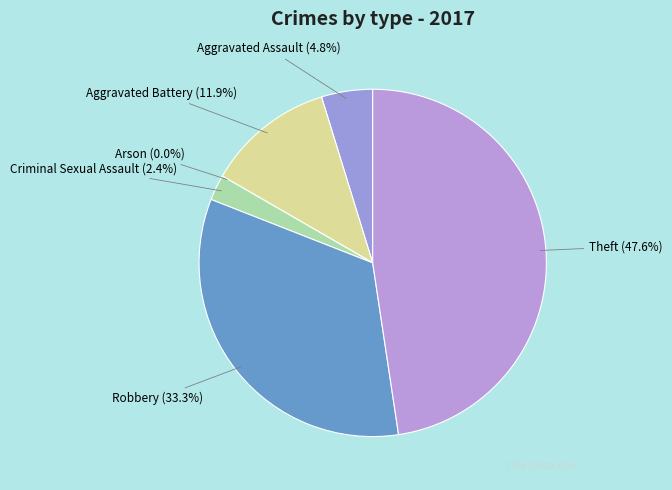

Count the number of slices in the pie.

6